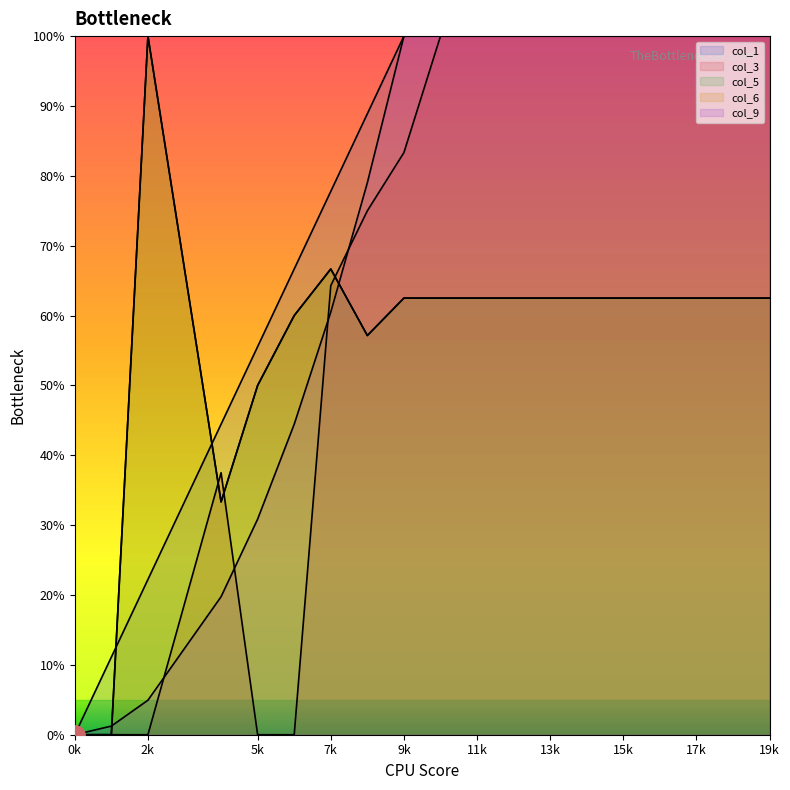

Between which two adjacent categories do col_6 and col_9 first intersect?

1 and 2